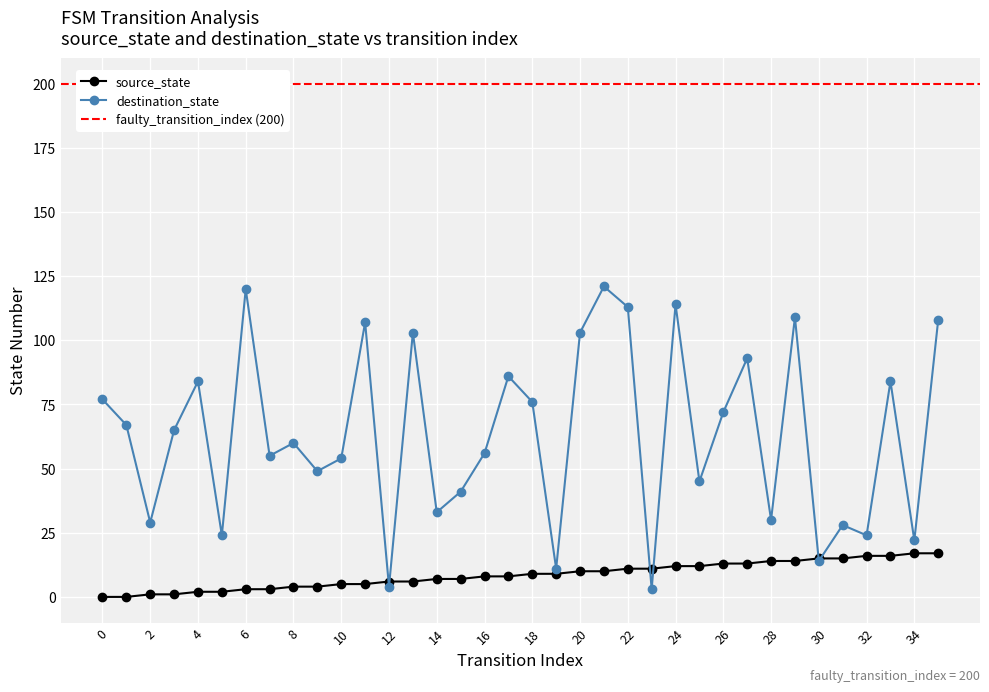

List the labels in order of destination_state value, smallest first.

23, 12, 19, 30, 34, 5, 32, 31, 2, 28, 14, 15, 25, 9, 10, 7, 16, 8, 3, 1, 26, 18, 0, 4, 33, 17, 27, 13, 20, 11, 35, 29, 22, 24, 6, 21